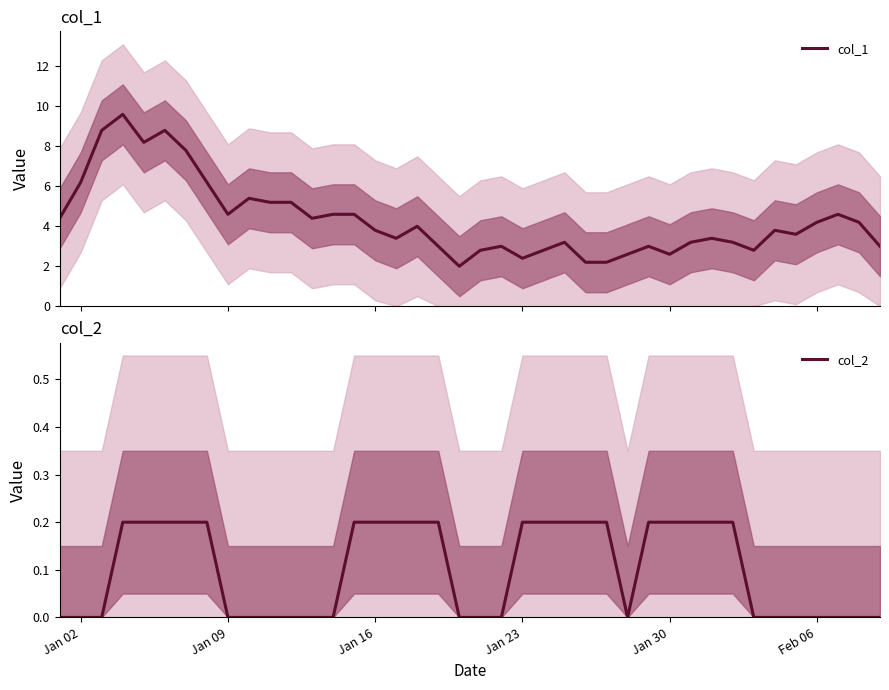

What is the highest value of the col_1 series?

9.6